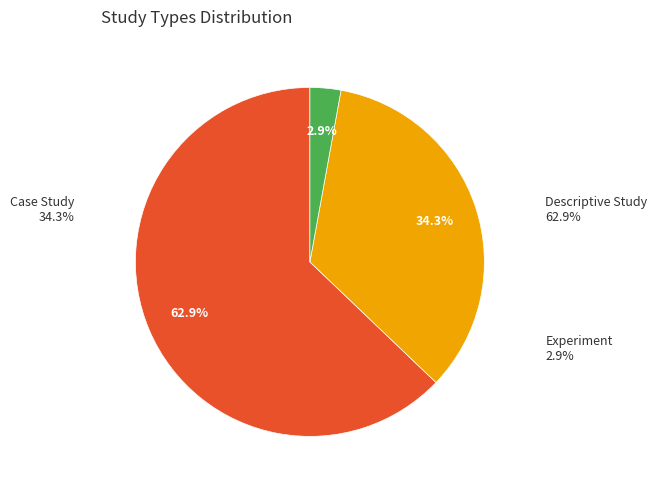

Do Descriptive Study and Case Study together represent more than half of the pie?

Yes